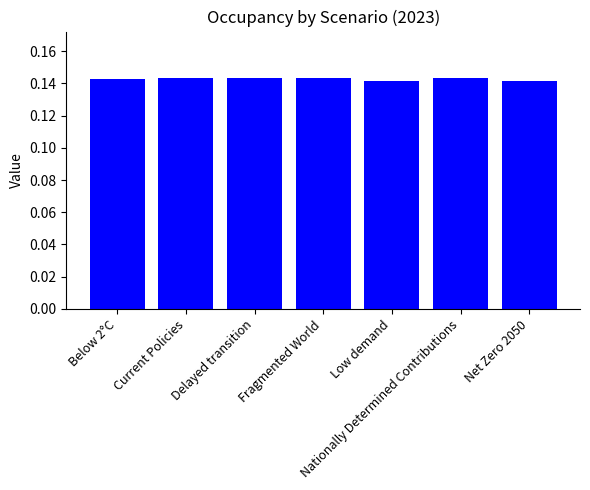

What is the sum of the values at Nationally Determined Contributions and Below 2°C?

0.3